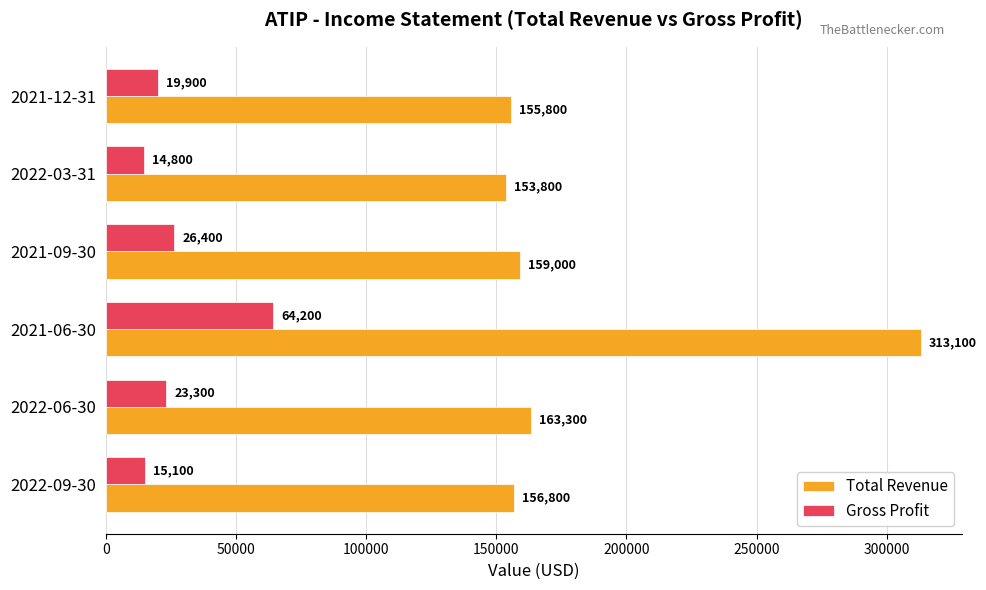

Which series has the widest spread of values?

Total Revenue